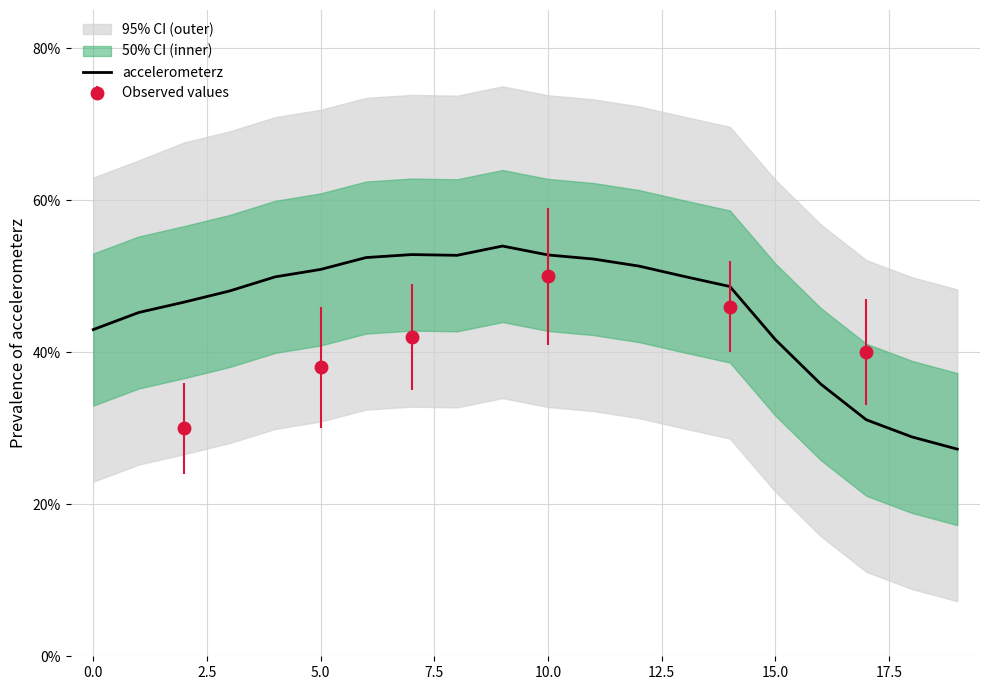

How many distinct data groups are displayed?

1